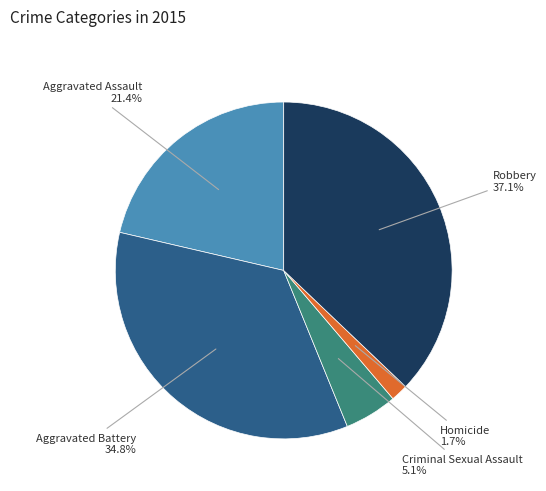

Is there a majority slice in this chart?

No